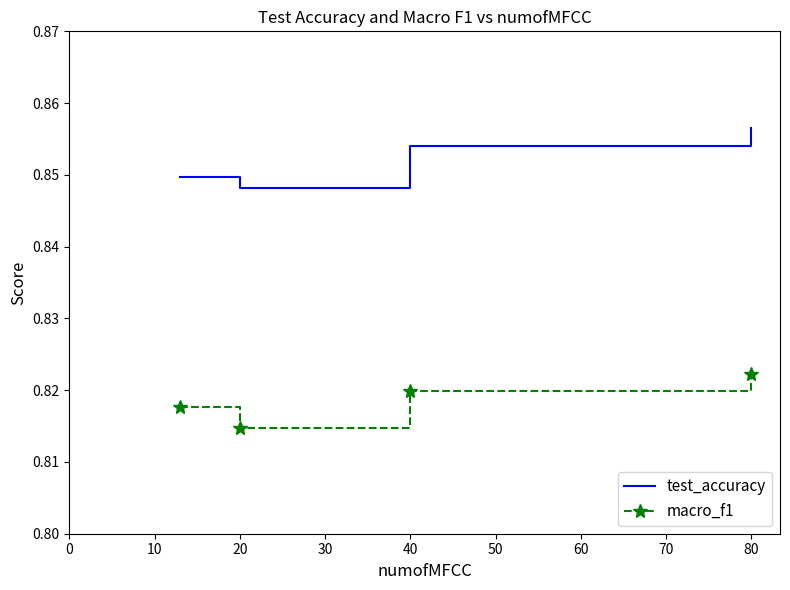

At how many categories does at least one series exceed 0?

4